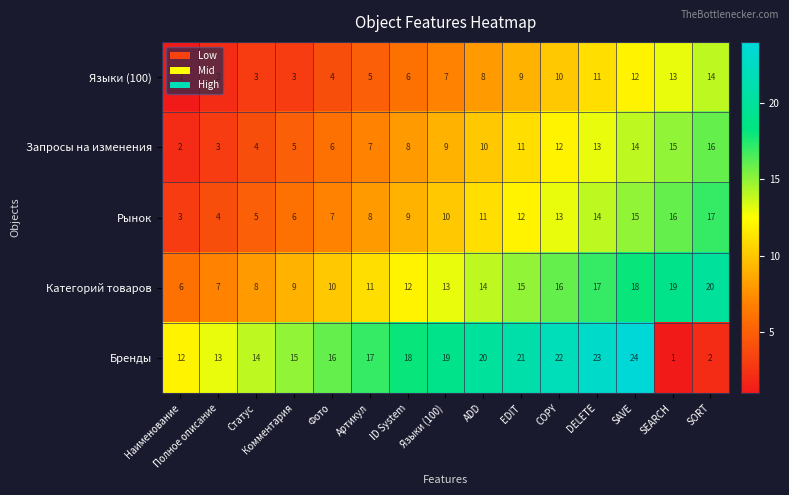

What is the spread (max minus min) of values at SAVE?

12